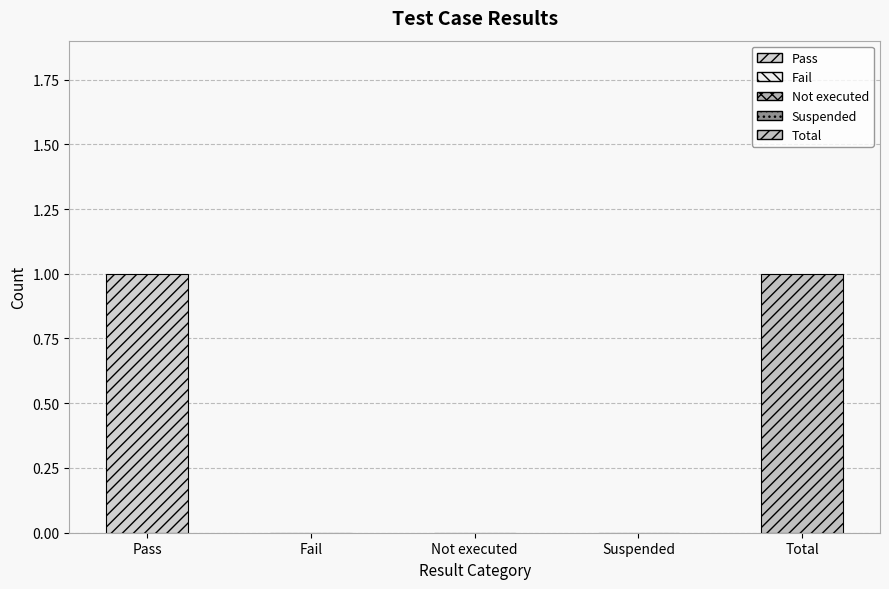

What is the greatest value displayed?

1